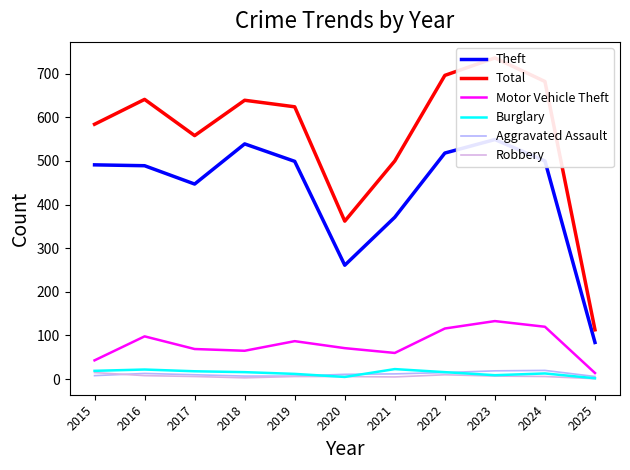

Rank the categories by Motor Vehicle Theft value from lowest to highest.

2025, 2015, 2021, 2018, 2017, 2020, 2019, 2016, 2022, 2024, 2023